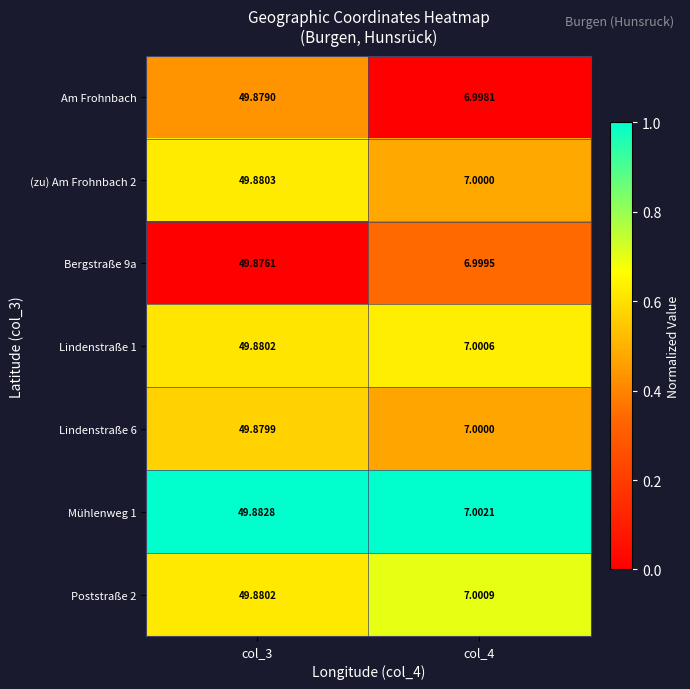

Between col_3 and col_4, which series saw the biggest shift?

Am Frohnbach